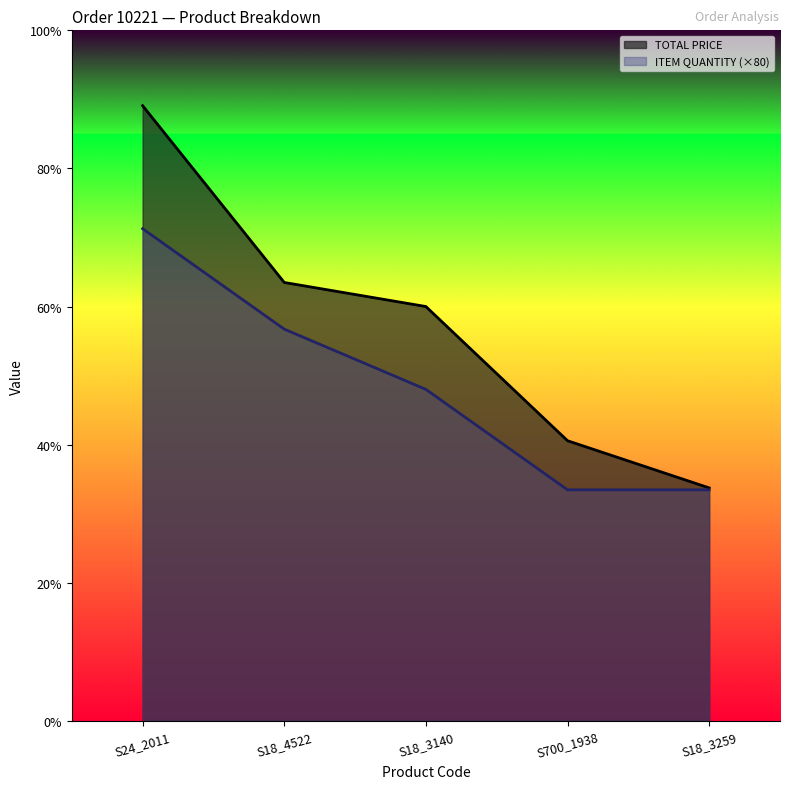

True or false: ITEM QUANTITY and TOTAL PRICE intersect in this chart.

False